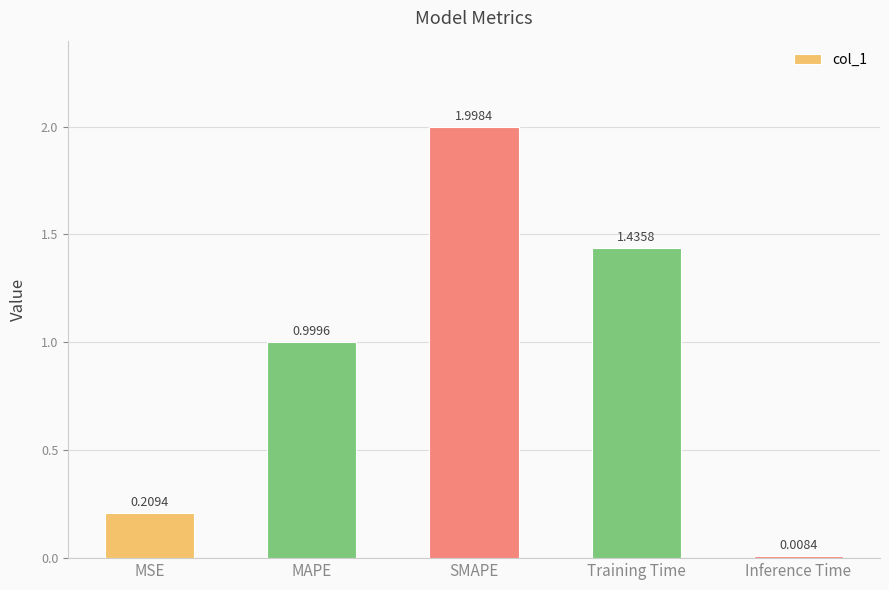

How many bars are there in total?

5